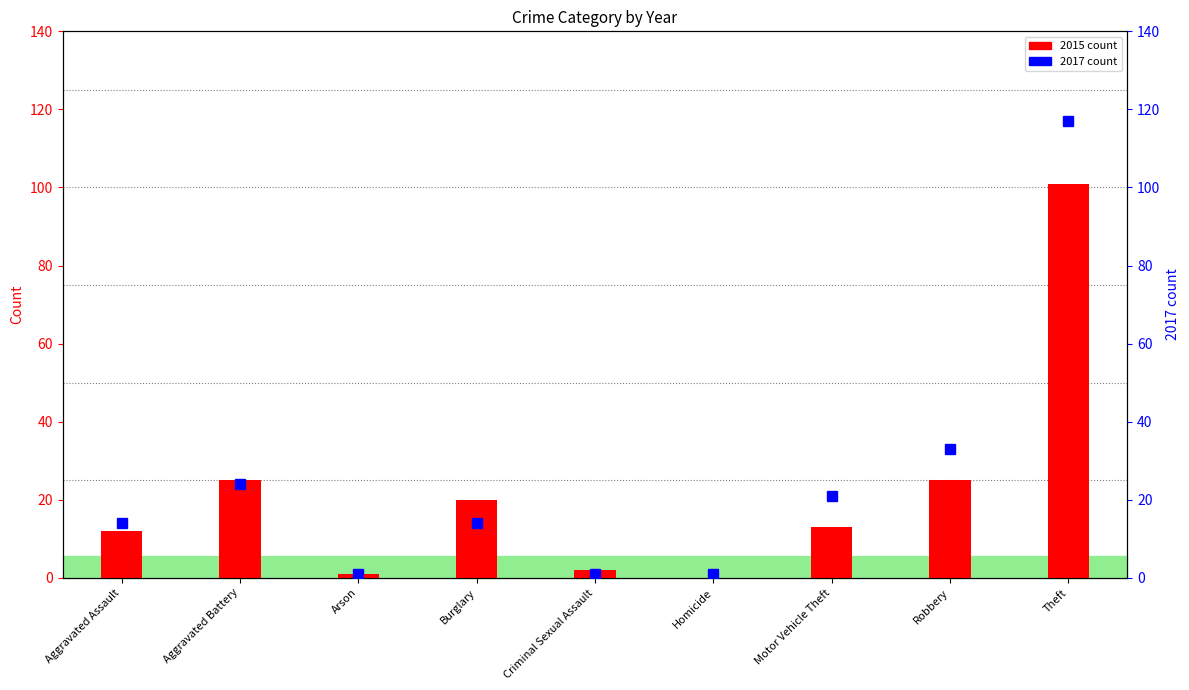

Which series has the largest range (max minus min)?

2017 count